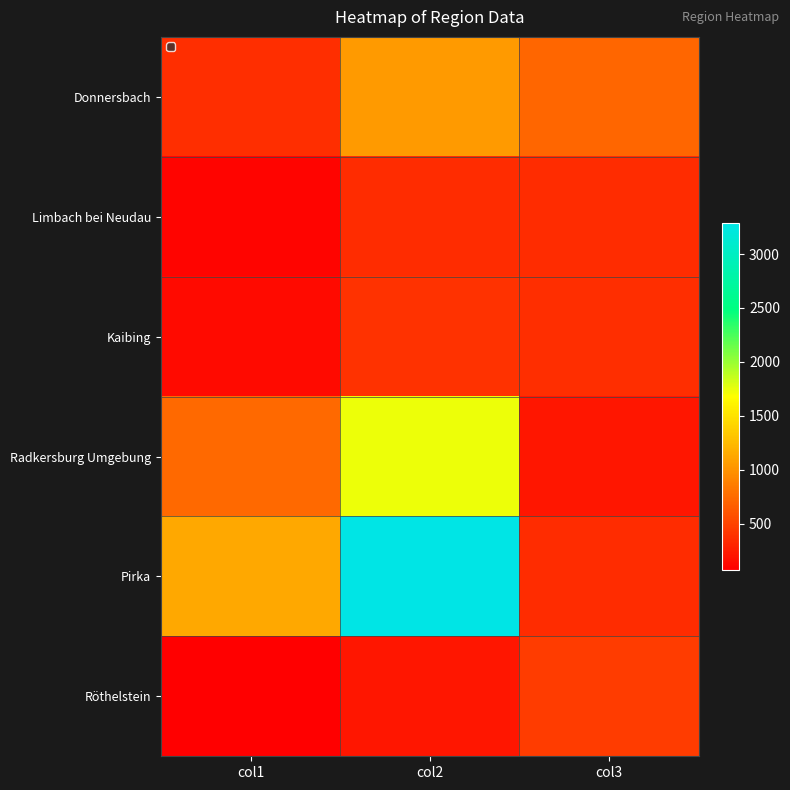

Which series has the largest total across all categories?

Pirka